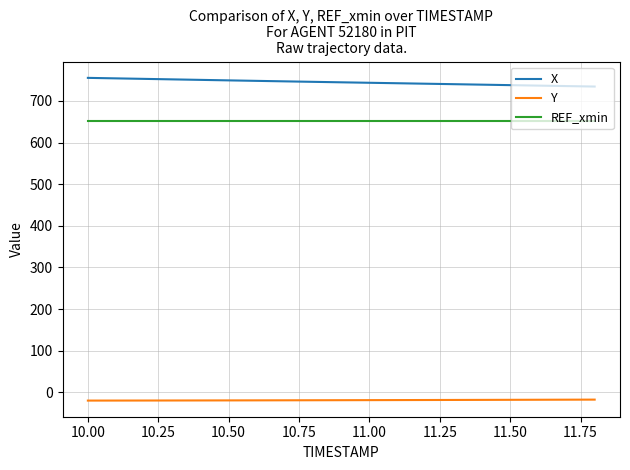

Which series has the largest total across all categories?

X